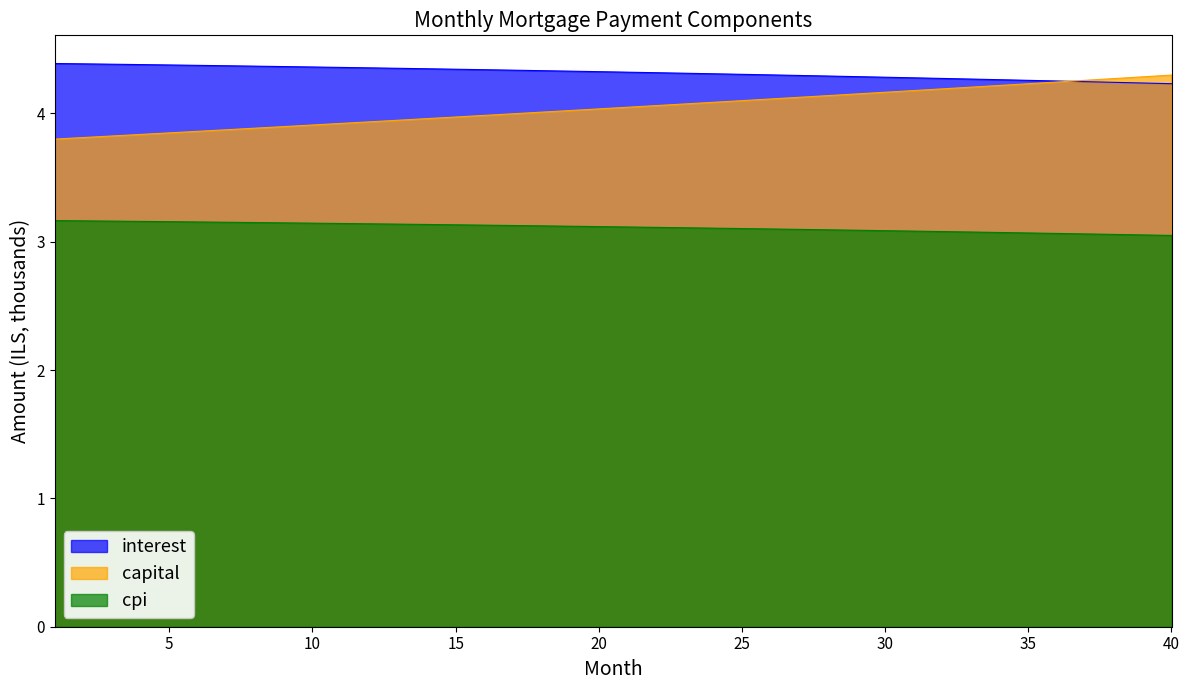

Reading right to left, transcribe all the data shown in this chart.

interest: 4.2	4.2	4.2	4.2	4.3	4.3	4.3	4.3	4.3	4.3	4.3	4.3	4.3	4.3	4.3	4.3	4.3	4.3	4.3	4.3	4.3	4.3	4.3	4.3	4.3	4.3	4.3	4.4	4.4	4.4	4.4	4.4	4.4	4.4	4.4	4.4	4.4	4.4	4.4	4.4
capital: 4.3	4.3	4.3	4.3	4.2	4.2	4.2	4.2	4.2	4.2	4.2	4.2	4.1	4.1	4.1	4.1	4.1	4.1	4.1	4.0	4.0	4.0	4.0	4.0	4.0	4.0	4.0	3.9	3.9	3.9	3.9	3.9	3.9	3.9	3.9	3.8	3.8	3.8	3.8	3.8
cpi: 3.0	3.1	3.1	3.1	3.1	3.1	3.1	3.1	3.1	3.1	3.1	3.1	3.1	3.1	3.1	3.1	3.1	3.1	3.1	3.1	3.1	3.1	3.1	3.1	3.1	3.1	3.1	3.1	3.1	3.1	3.1	3.1	3.1	3.2	3.2	3.2	3.2	3.2	3.2	3.2